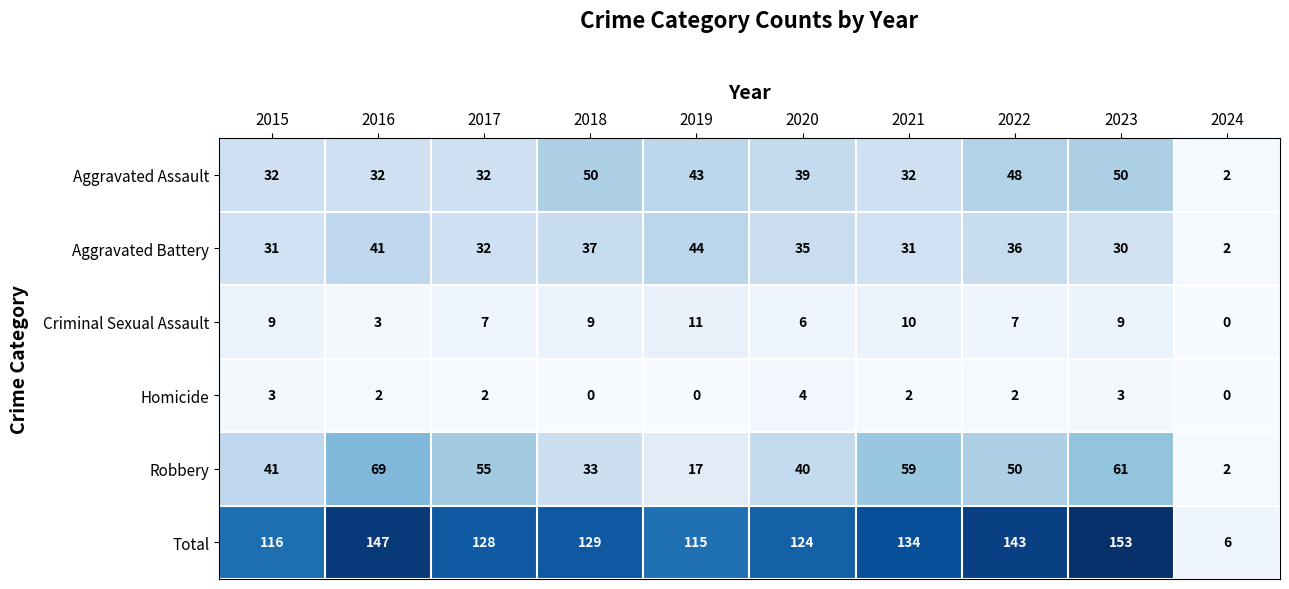

What is the average value of the Robbery series?

43